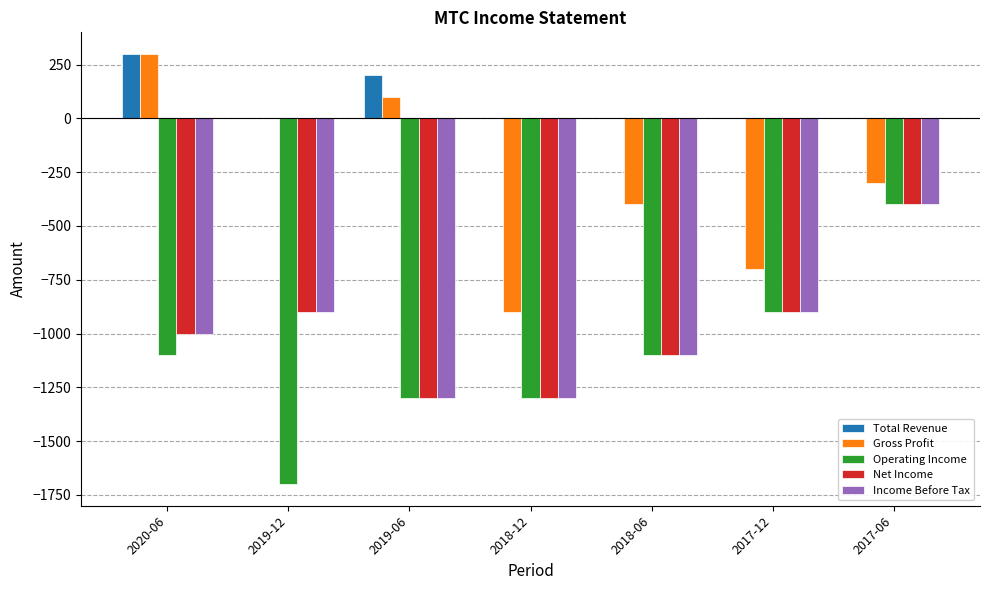

What is the sum of the Net Income values at 2019-12 and 2019-06?

-2200